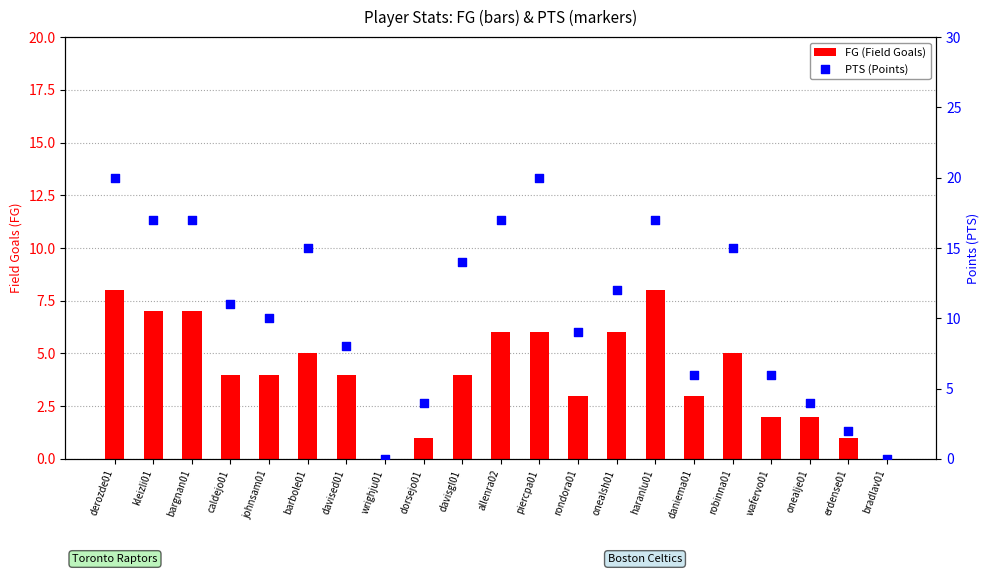

What are all the series names shown in the legend?

FG (Field Goals), PTS (Points)